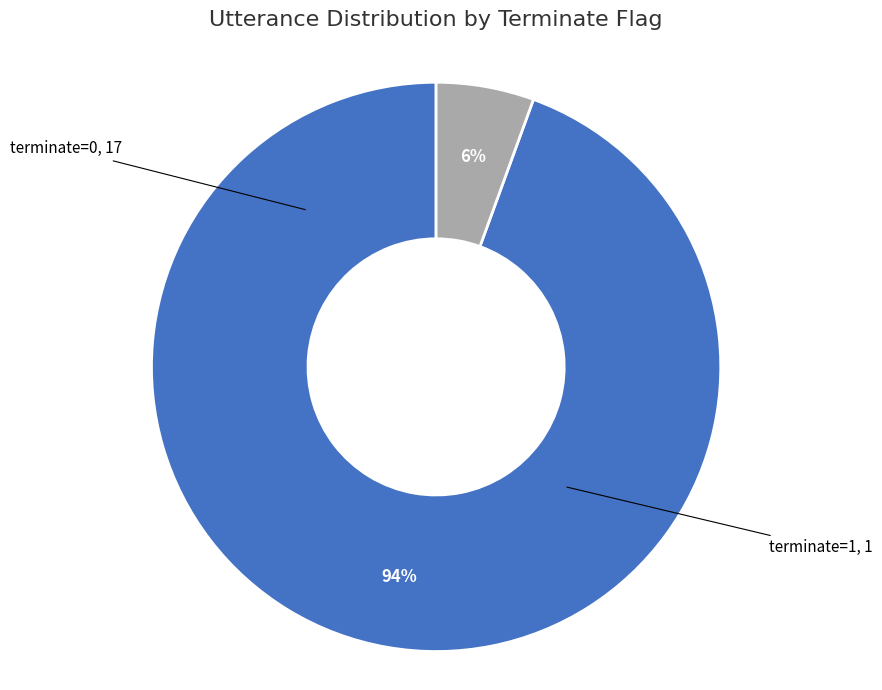

Is it true that terminate=1 is 6% of the pie?

True